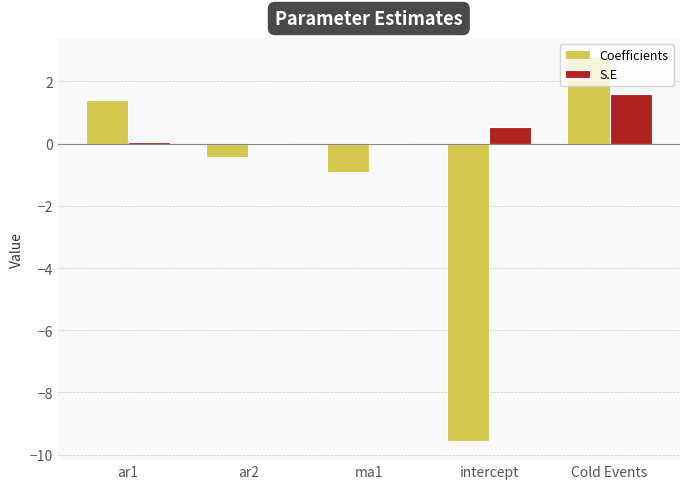

How many groups of bars are there?

5